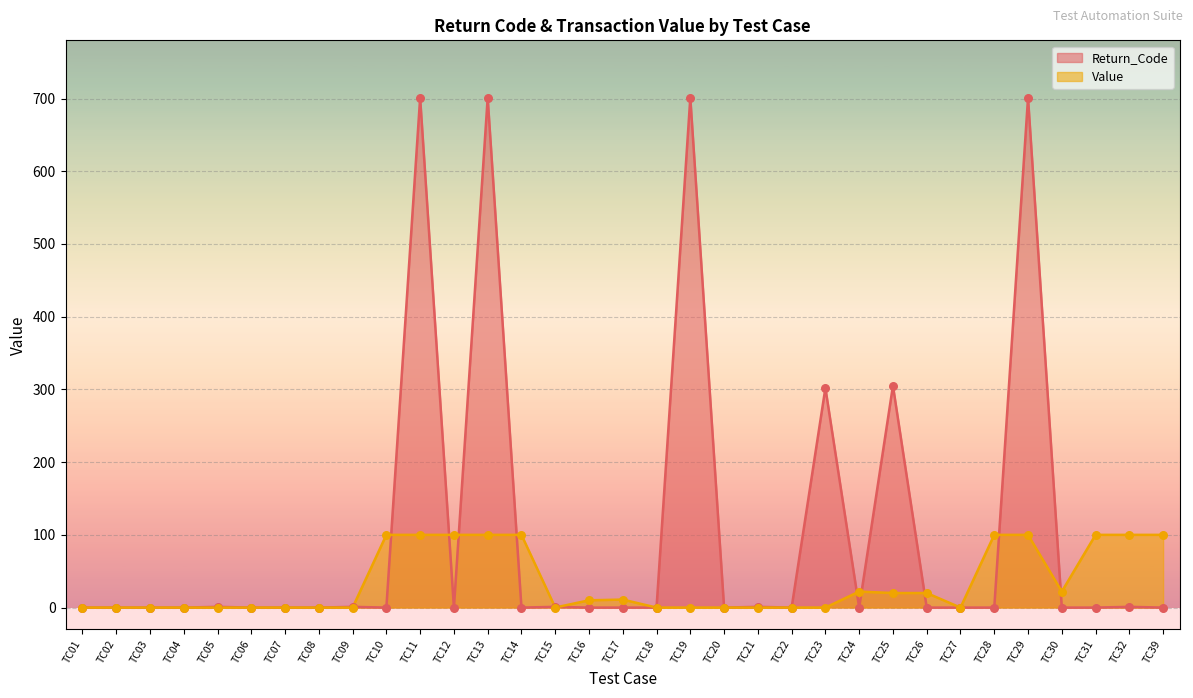

Which series reaches the maximum Y coordinate?

Return_Code